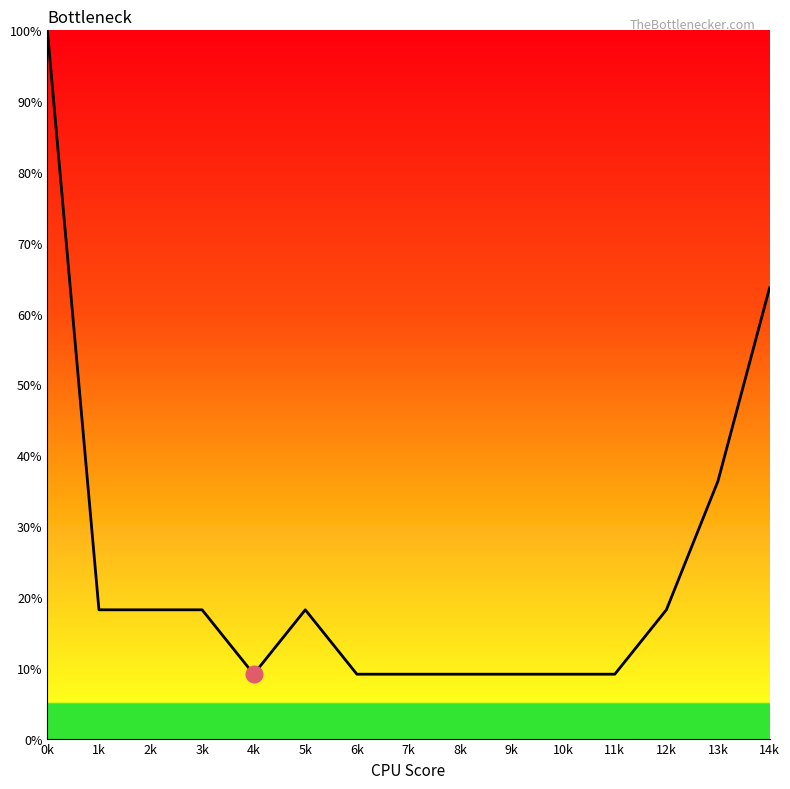

What is the smallest value displayed?

9.1